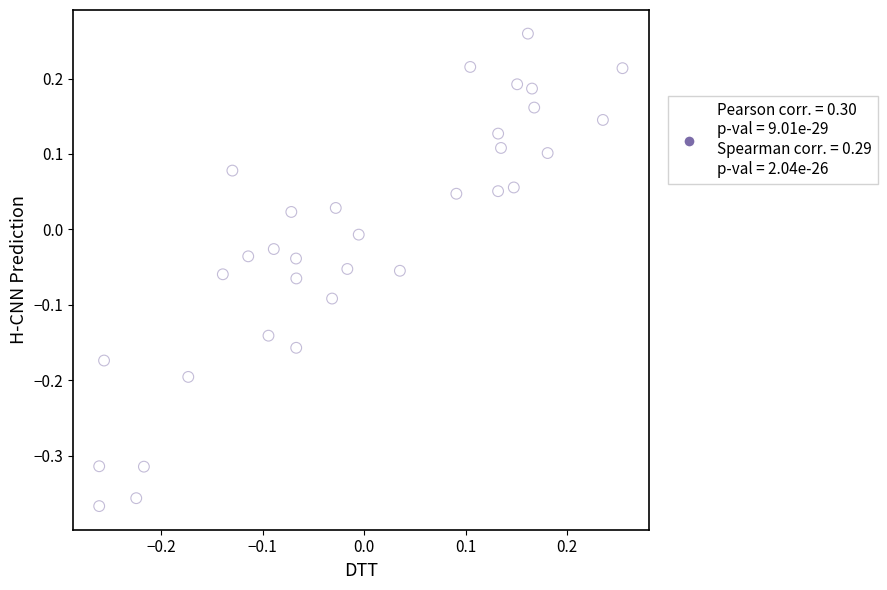

What is the range of Y values (max minus min)?

0.6